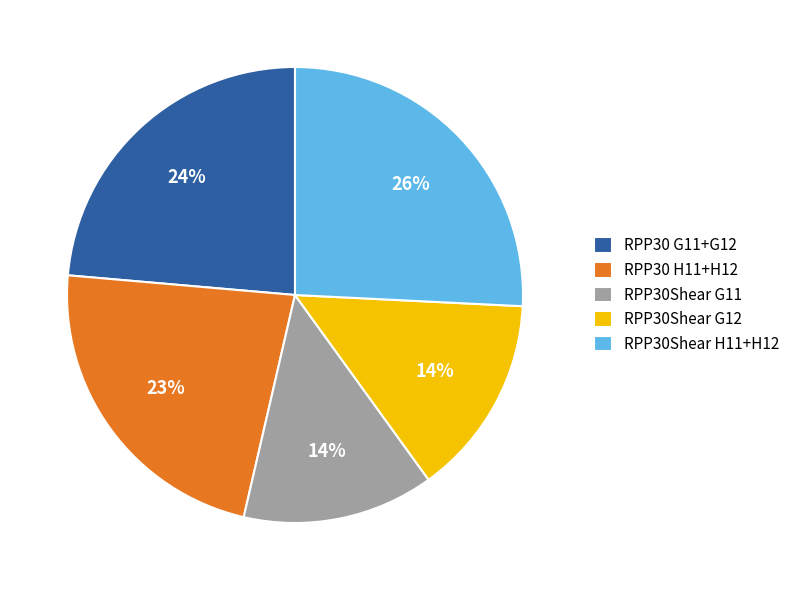

Count the number of slices in the pie.

5